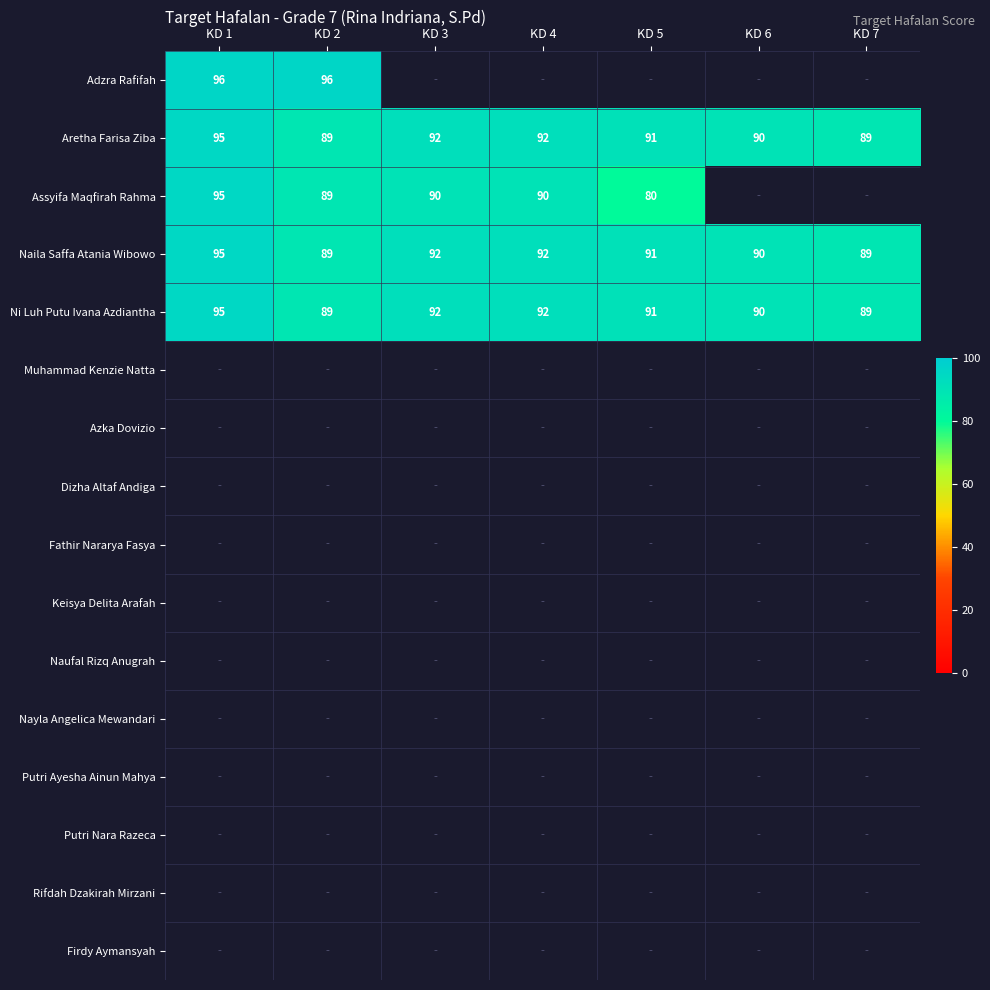

The Adzra Rafifah series shows 154 at KD 1. True or false?

False